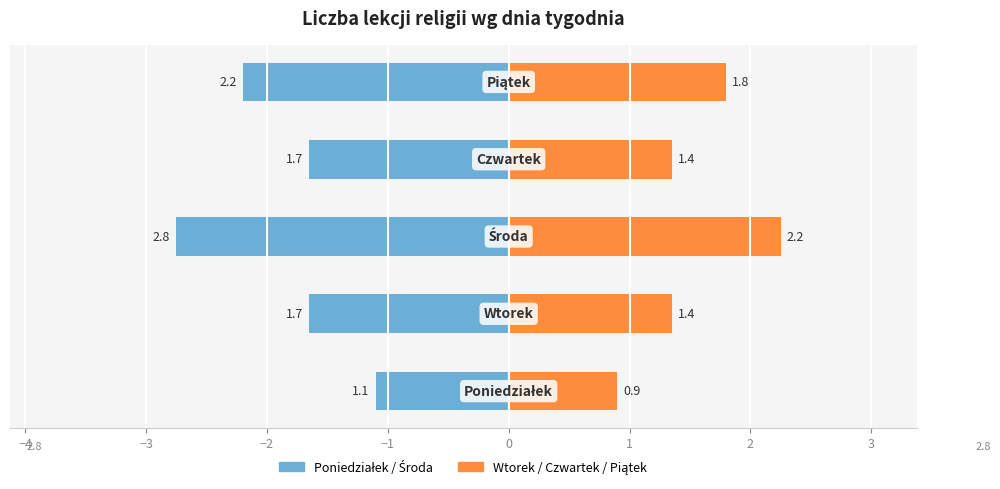

Which series has the largest range (max minus min)?

Poniedziałek/Środa